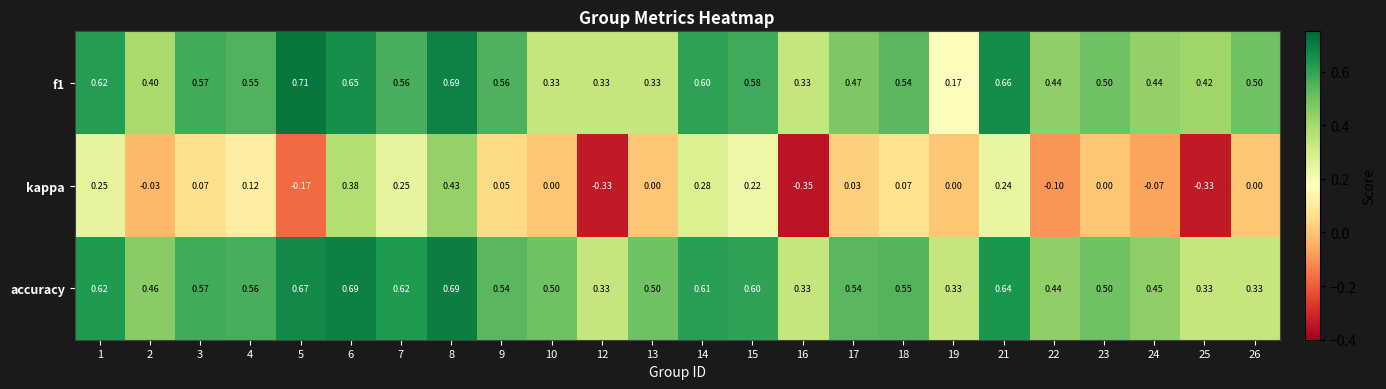

Which series has the largest range (max minus min)?

kappa